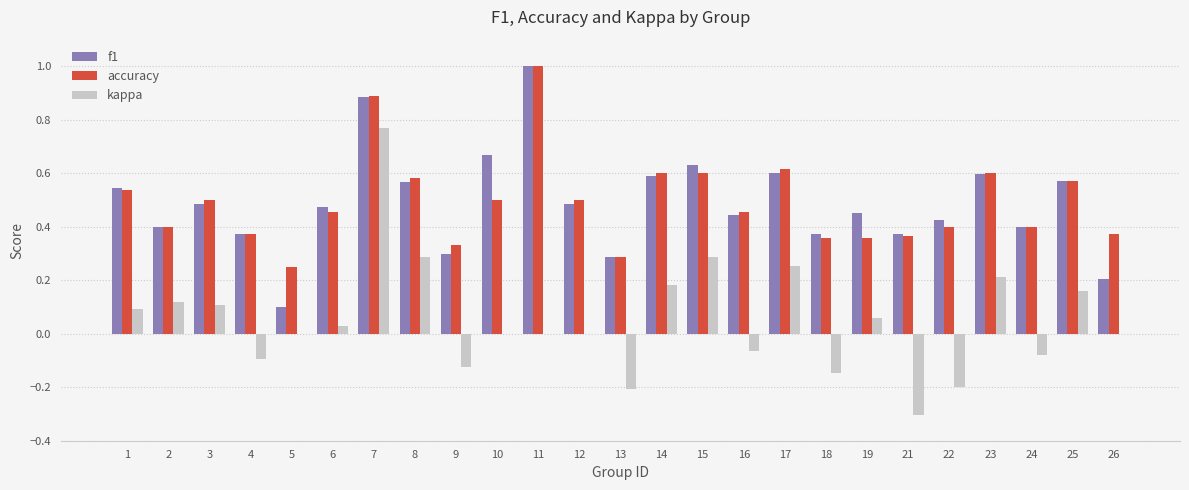

What is the sum of the kappa values at 8 and 7?

1.1